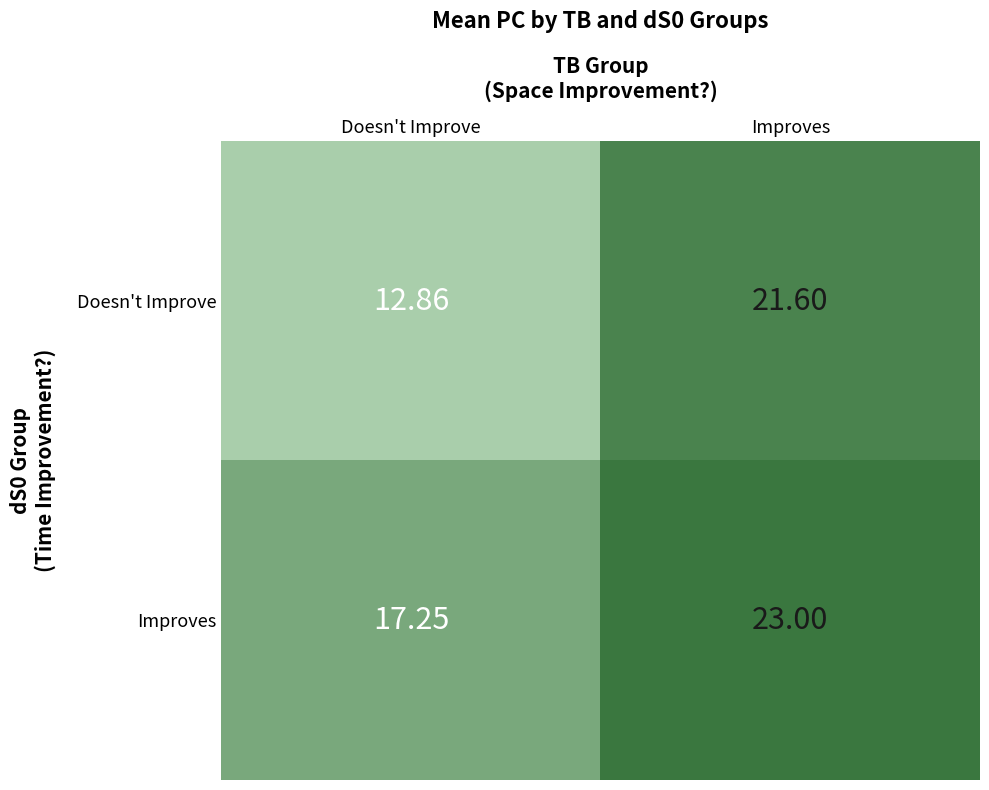

List the series in order of their overall mean, lowest first.

Doesn't Improve, Improves